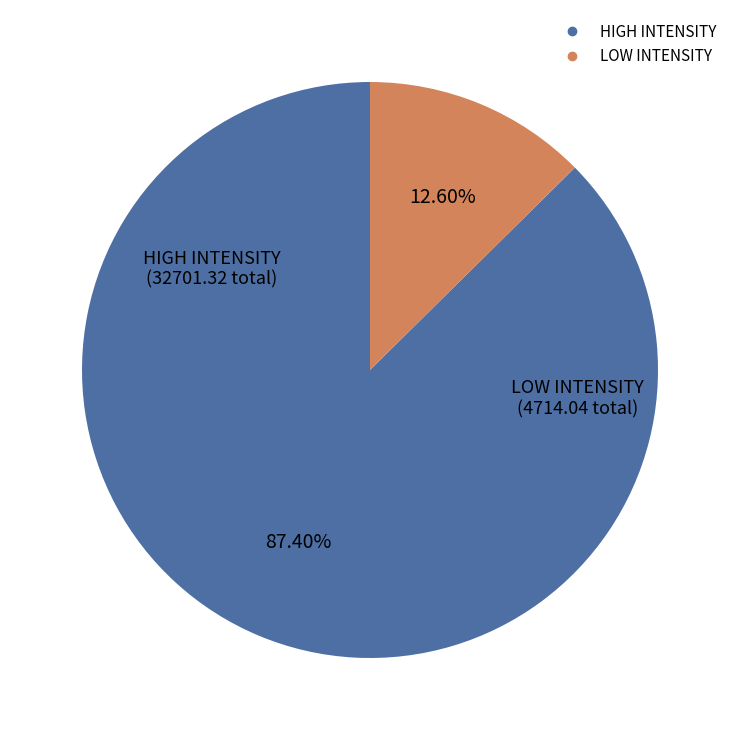

To the nearest percent, what is the difference between the largest and smallest slice percentages?

75%